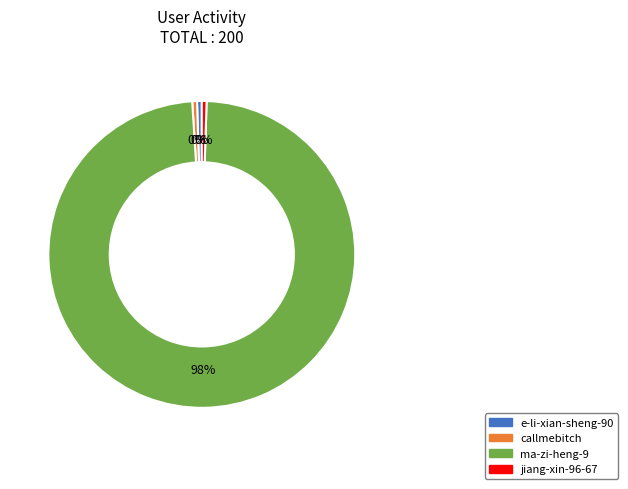

To the nearest percent, what is the average slice percentage?

25%